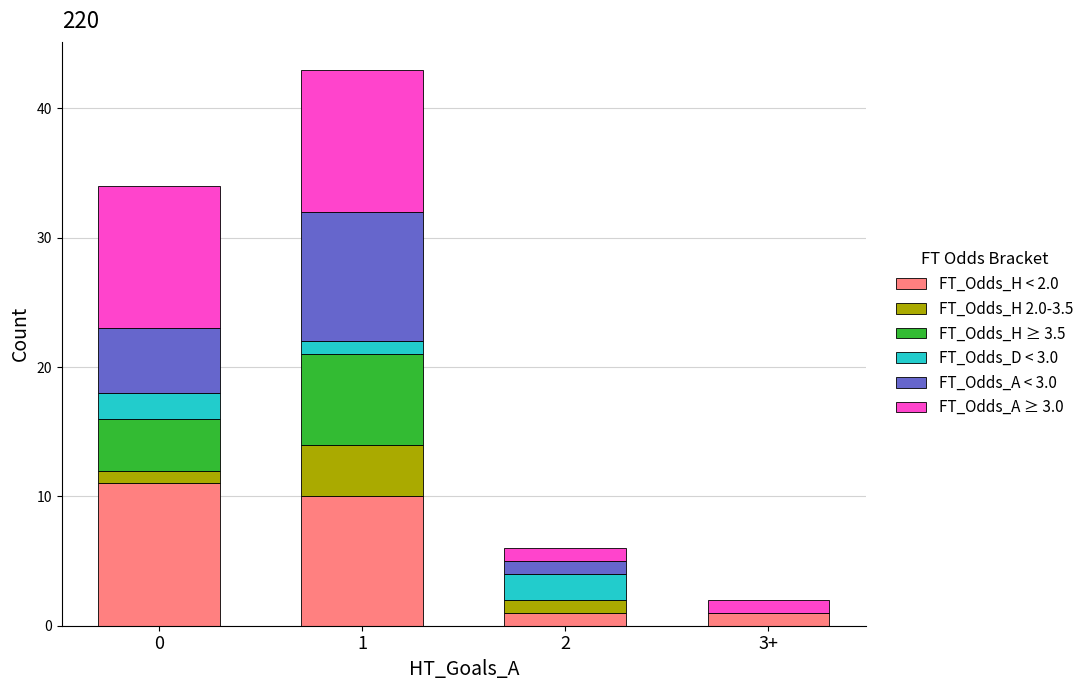

Reading left to right, transcribe the values for FT_Odds_H < 2.0.

0=11	1=10	2=1	3+=1